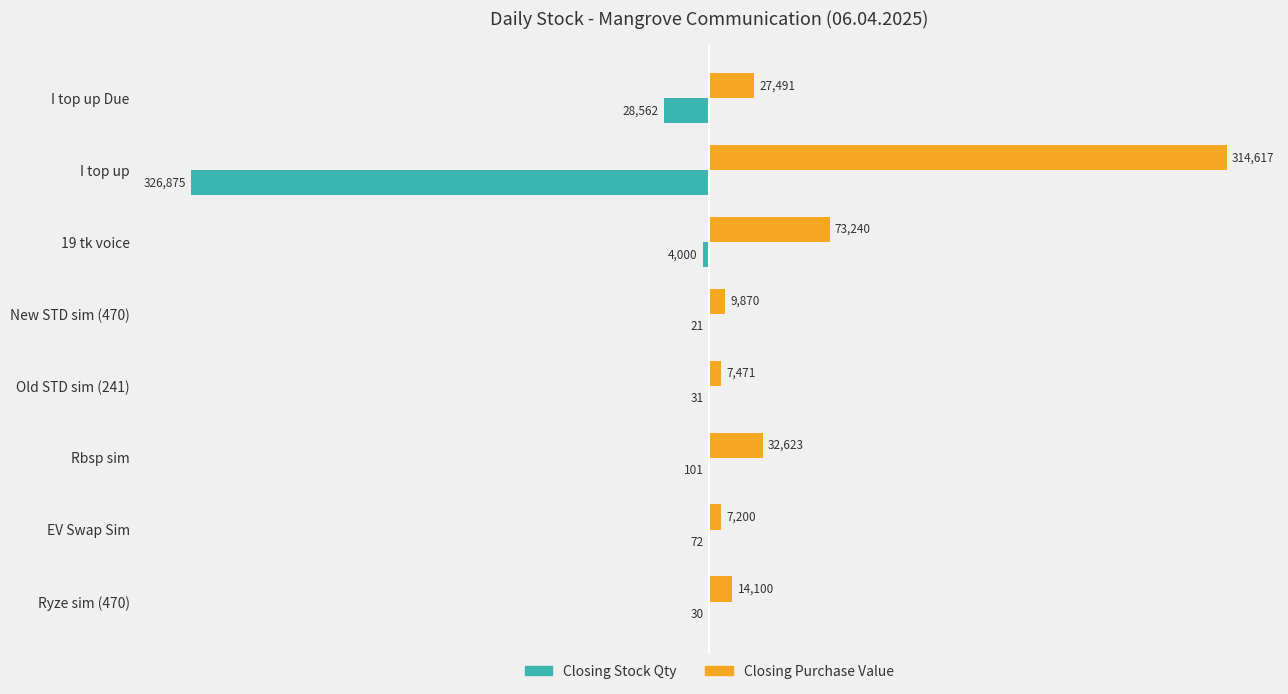

What are all the series names shown in the legend?

Closing Stock Qty, Closing Purchase Value